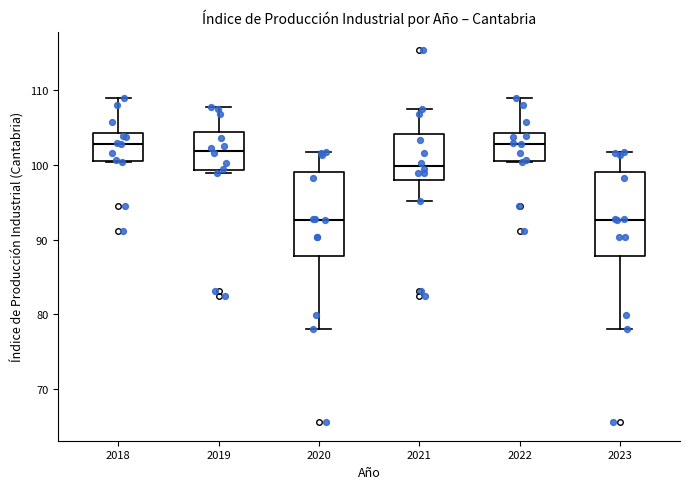

Reading left to right, read every box against the y-axis: the position of its median line, the range the box covers, and the ends of its whiskers. The values are not printed on the chart, so give them approximately, as read against the axis.

2018: median 103, box 101 to 104, whiskers 100 to 109
2019: median 102, box 99 to 104, whiskers 99 (just below the box's lower edge) to 108
2020: median 93, box 88 to 99, whiskers 78 to 102
2021: median 100, box 98 to 104, whiskers 95 to 108
2022: median 103, box 101 to 104, whiskers 100 to 109
2023: median 93, box 88 to 99, whiskers 78 to 102